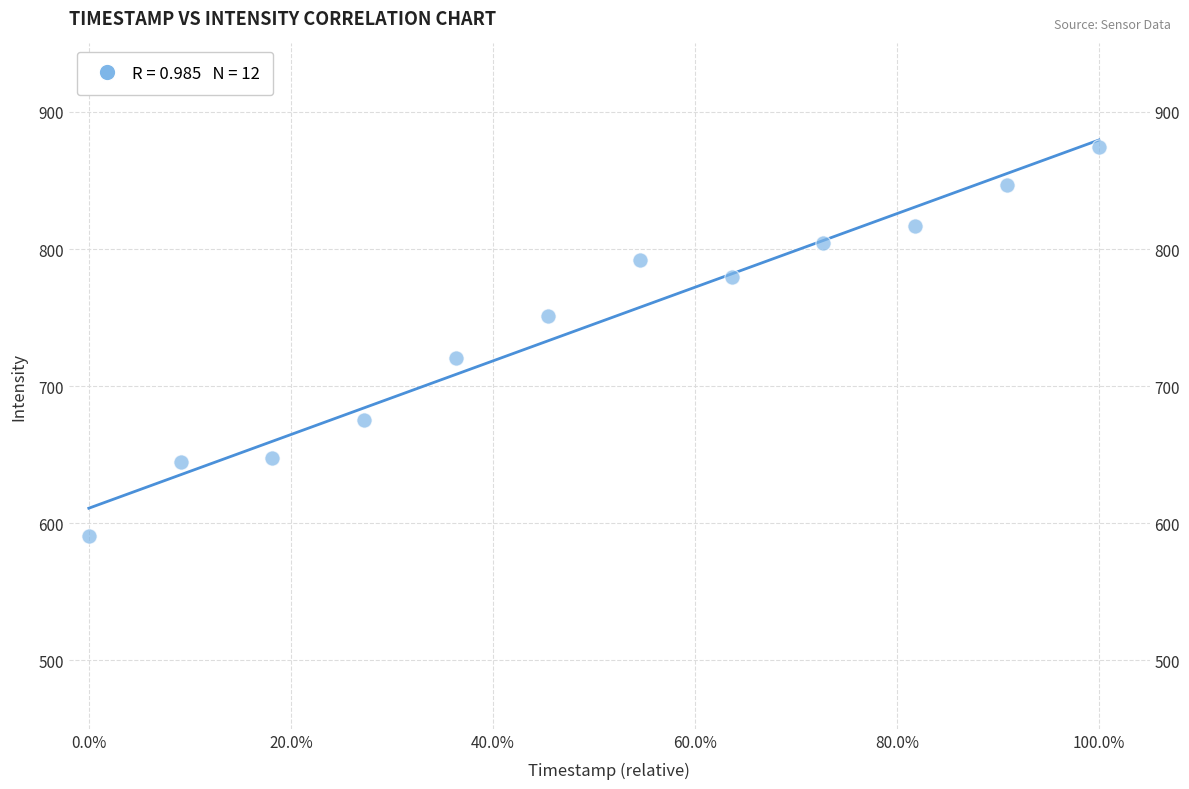

What is the average Y value?

745.3